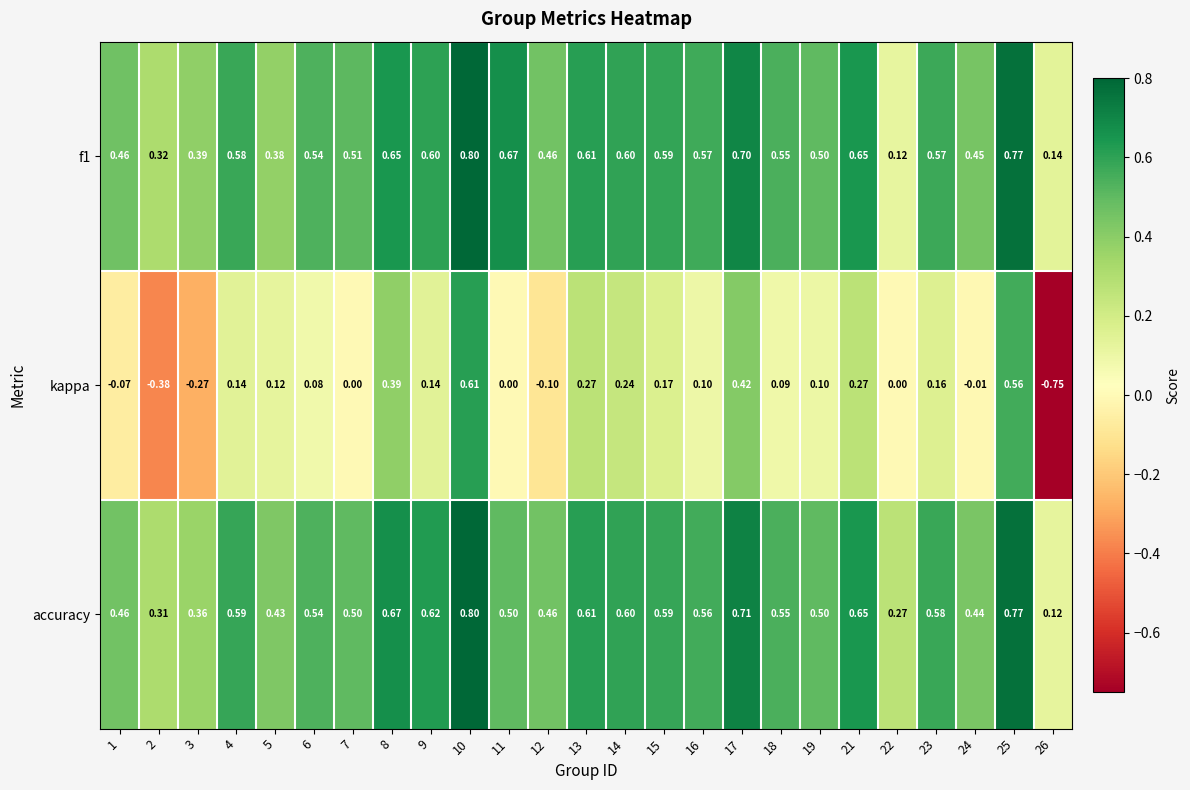

Which series has the largest range (max minus min)?

kappa